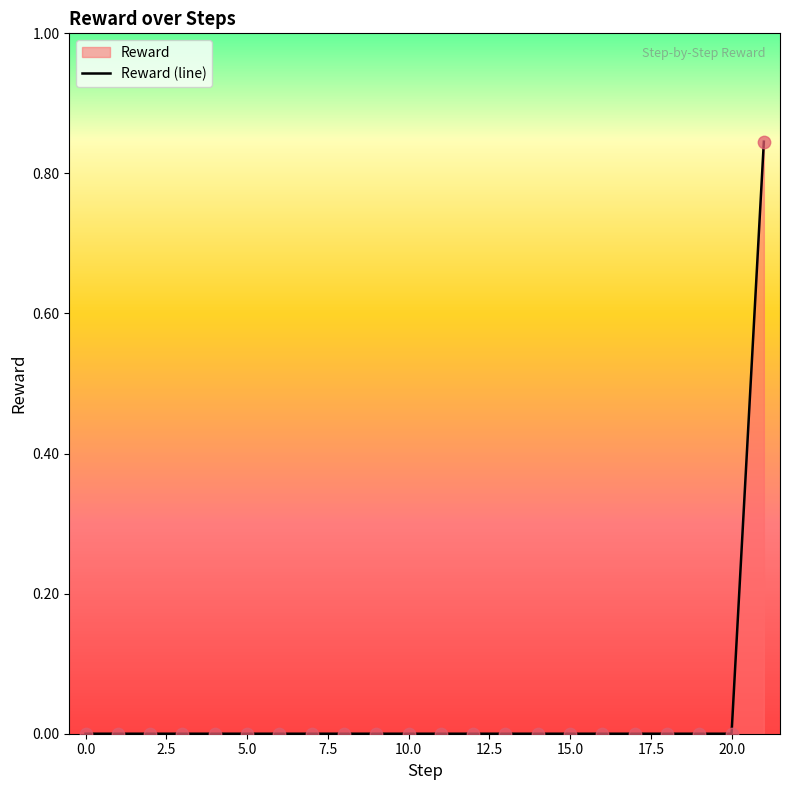

Is it true that the value at 15.0 is -0.5?

False